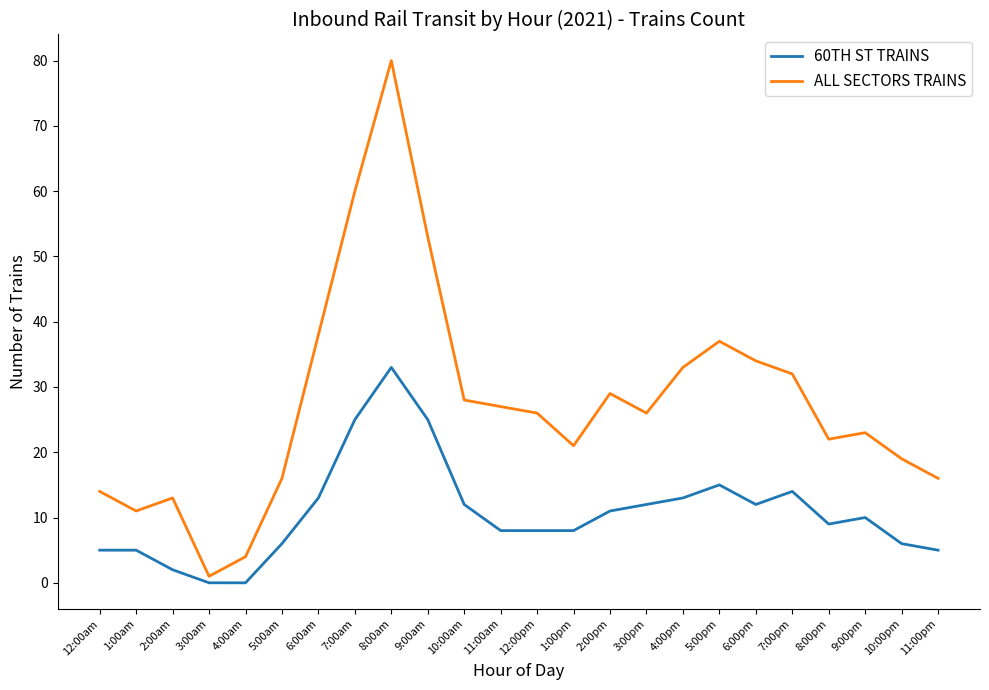

Rank the series by their average value, from highest to lowest.

ALL SECTORS TRAINS, 60TH ST TRAINS